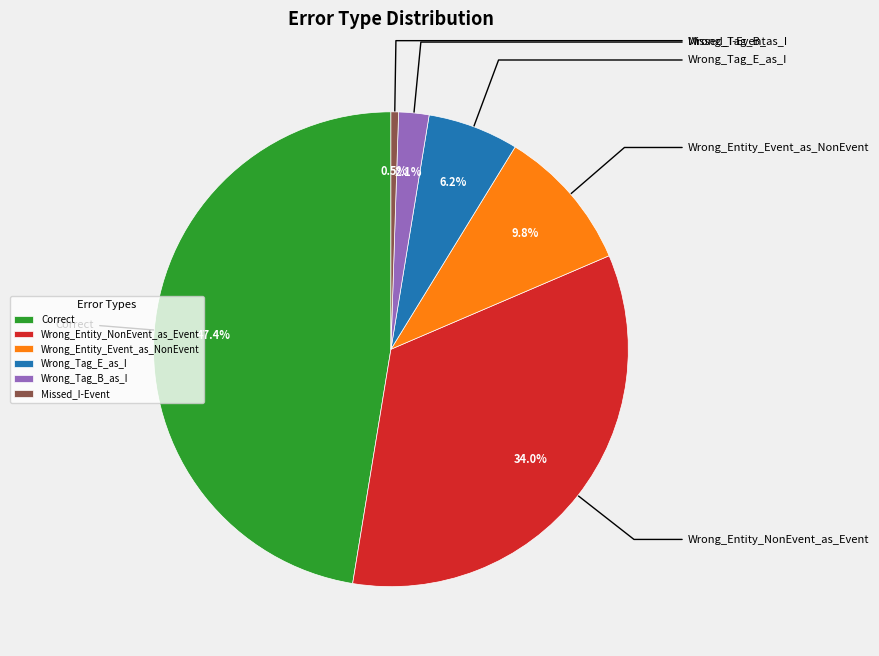

What is the change in value from Correct to Wrong_Entity_NonEvent_as_Event?

-26